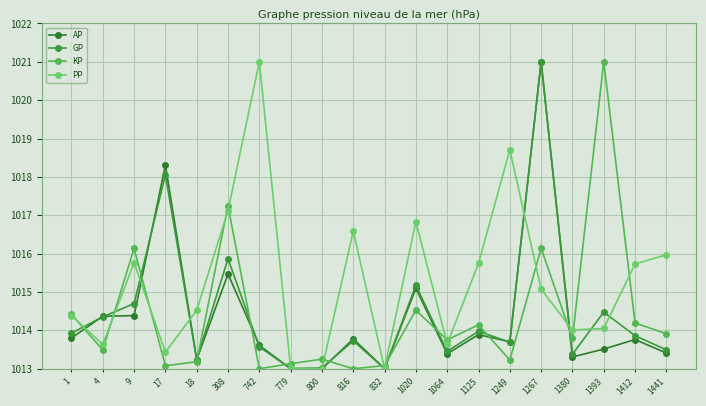

What is the difference between the maximum and second lowest values in the AP series?

8.0